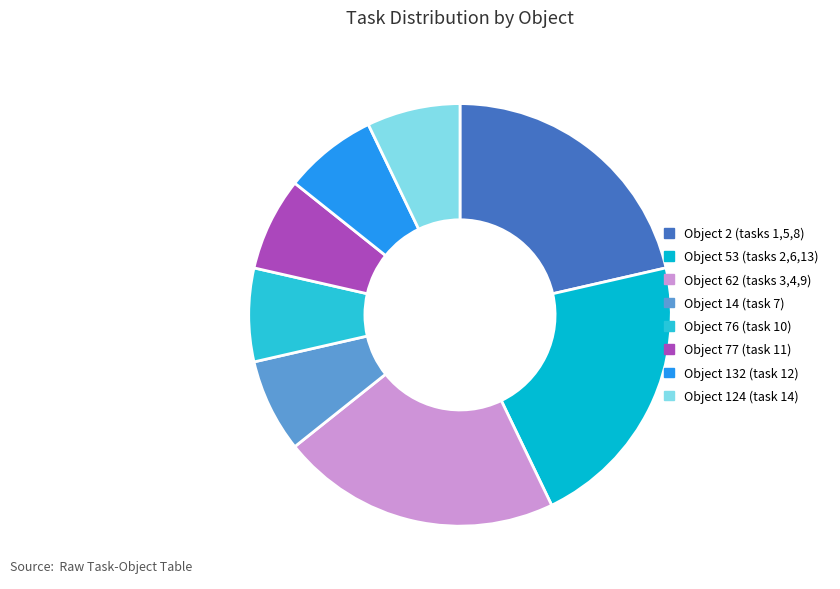

Count the number of slices in the pie.

8